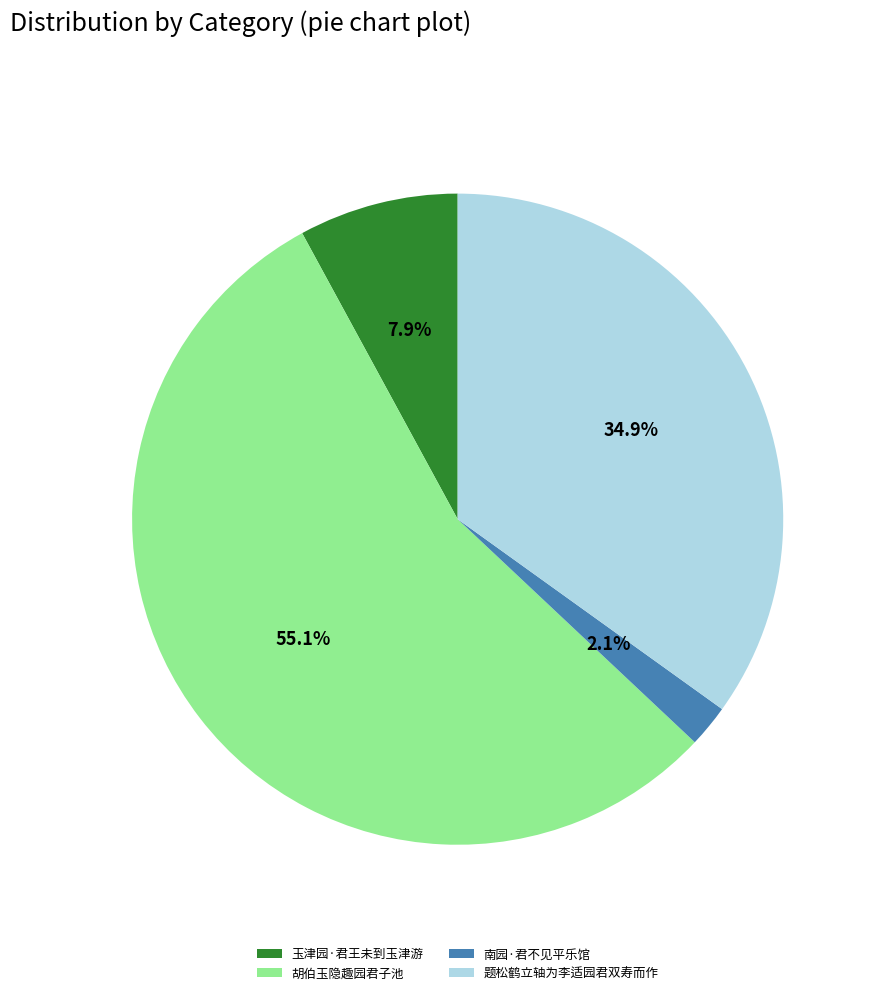

To the nearest percent, what is the difference between the 南园·君不见平乐馆 and 玉津园·君王未到玉津游 slice percentages?

6%